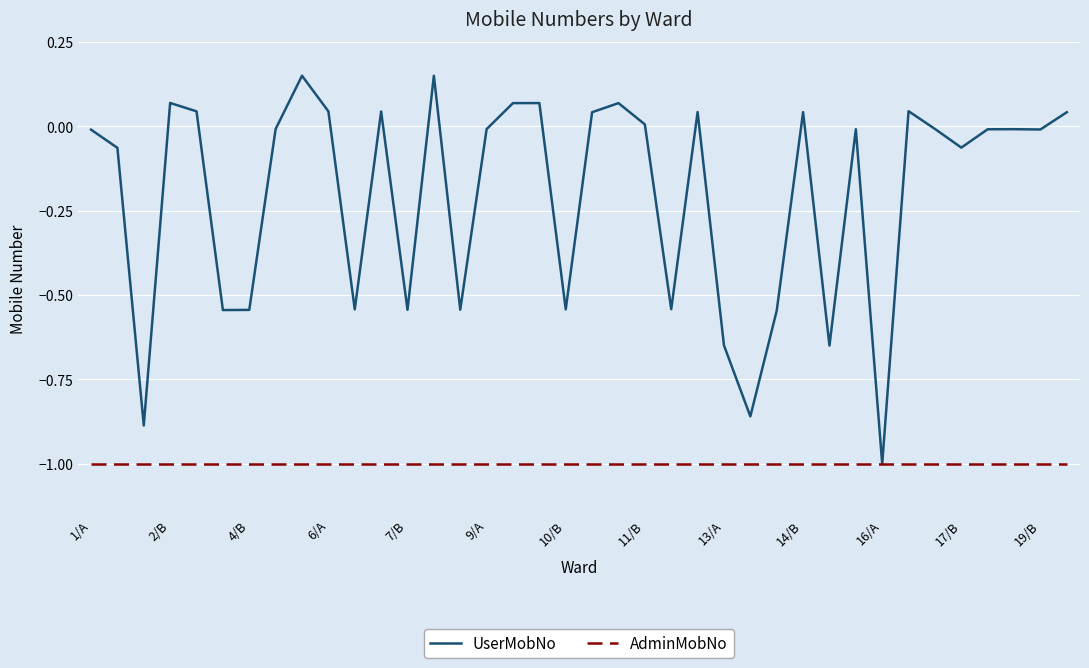

Which series has the largest range (max minus min)?

UserMobNo